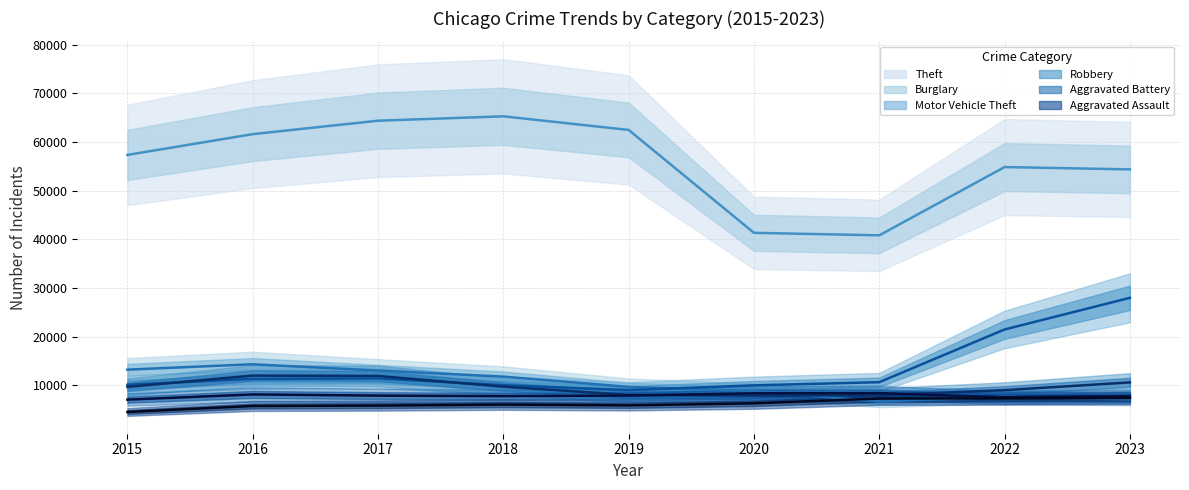

Which series changed the most between 2016 and 2023?

Motor Vehicle Theft